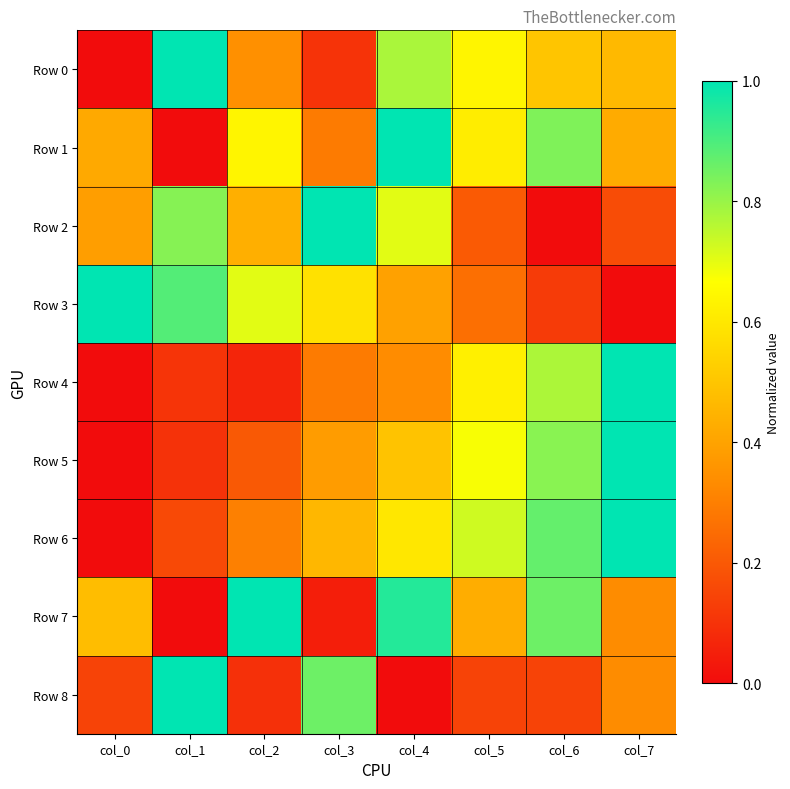

How many data points does each series have?

8